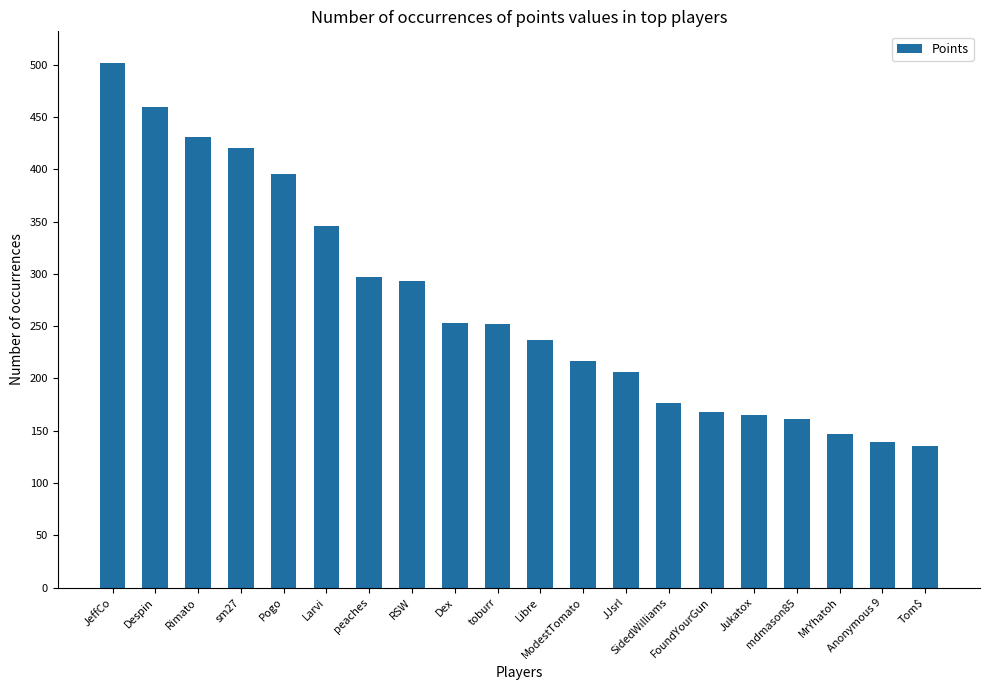

What is the label of the 2nd bar from the left?

Despin